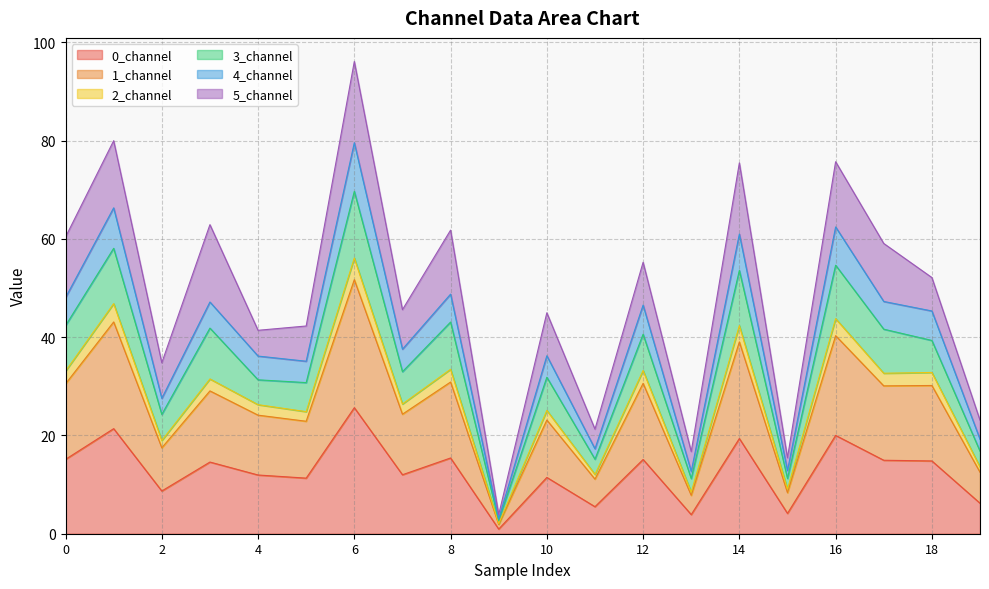

What is the highest value of the 0_channel series?

25.6